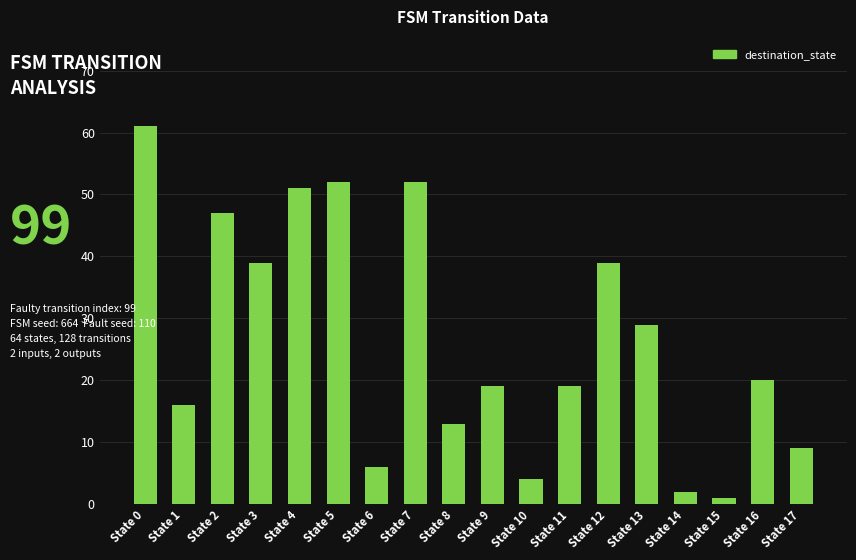

Which label corresponds to the largest value in the chart?

State 0